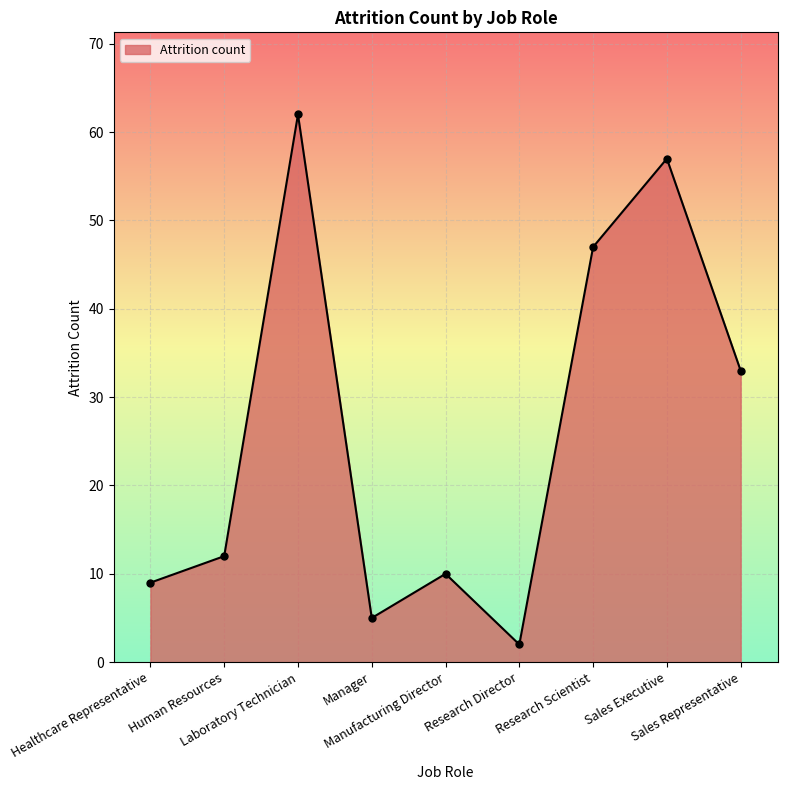

Where is the first local maximum?

Laboratory Technician